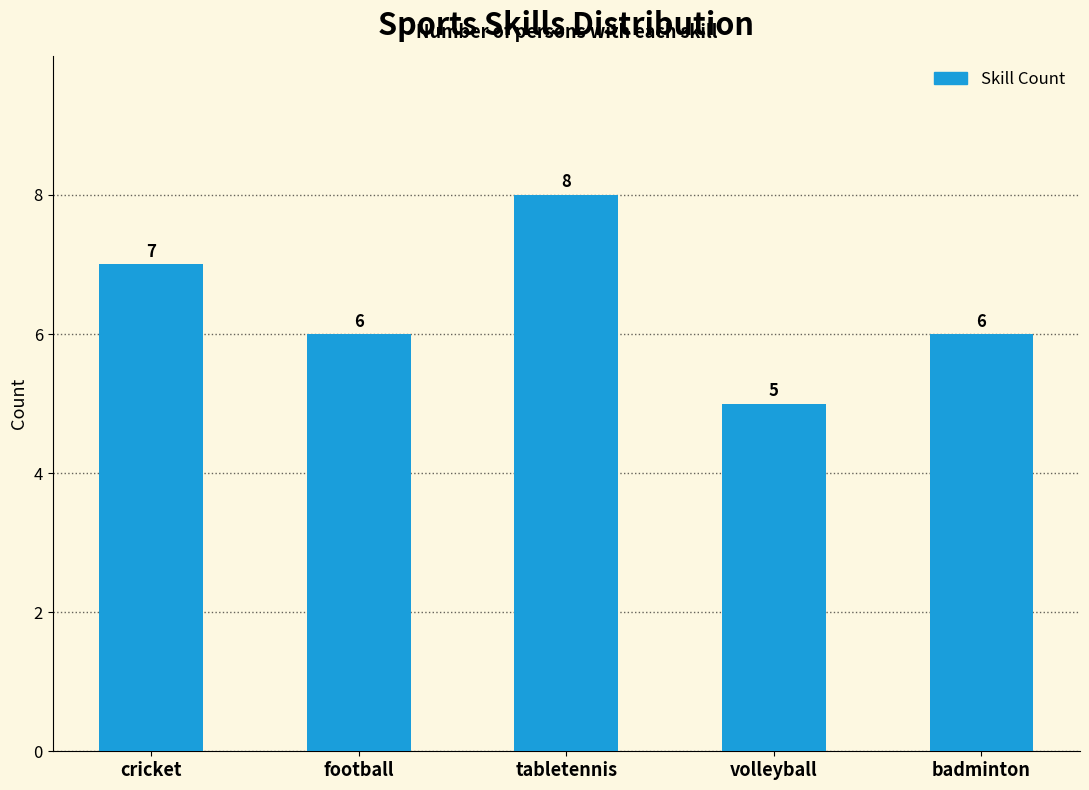

What position from the right is cricket?

5